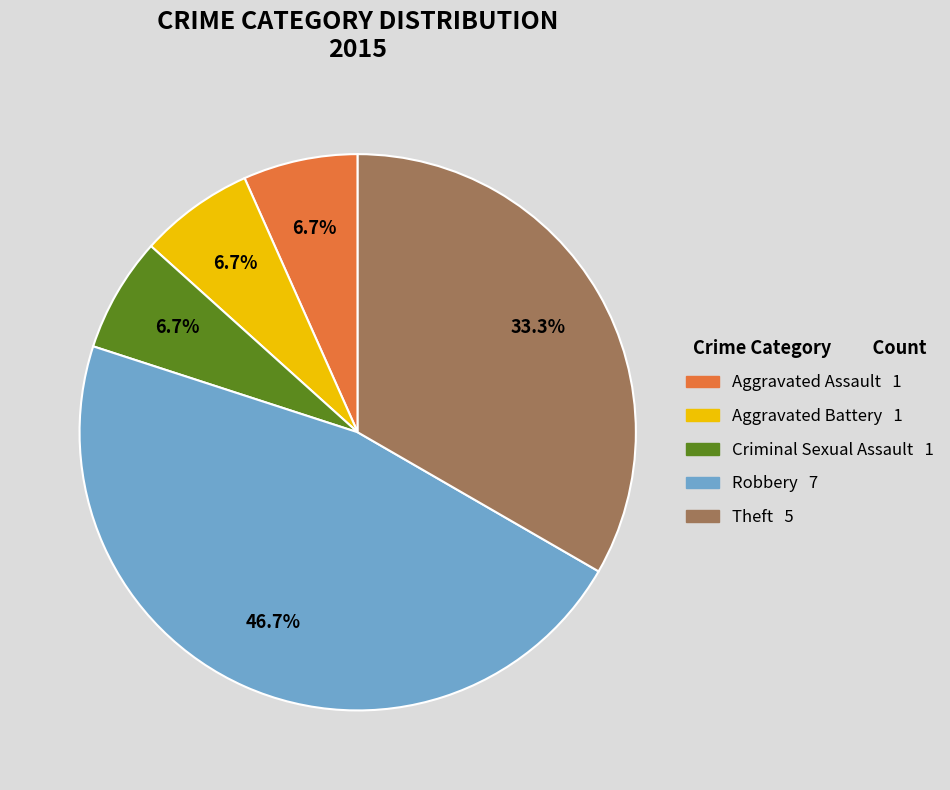

What is the largest slice in the pie chart?

Robbery